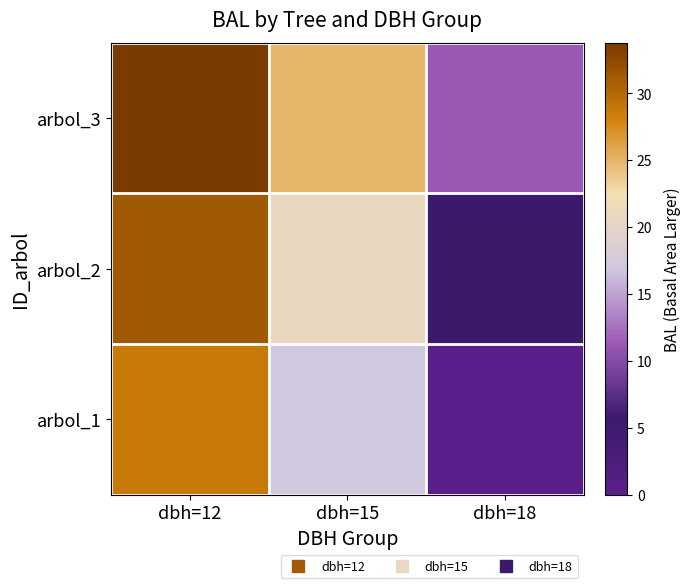

Which category has the highest value across all series?

dbh=12